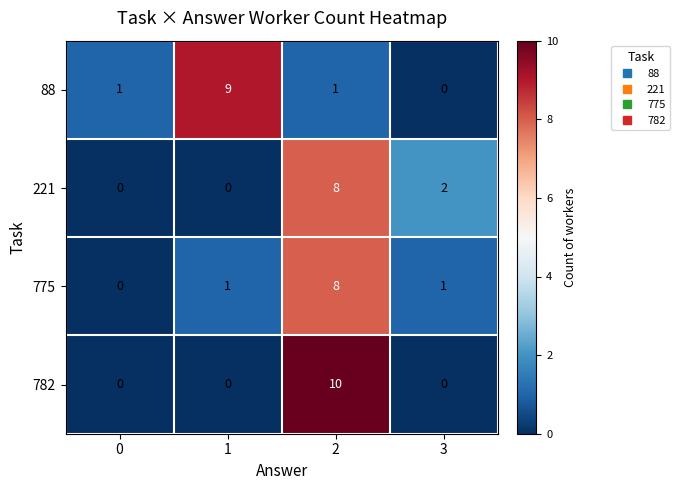

Is it true that 221 equals 0 at 0?

True